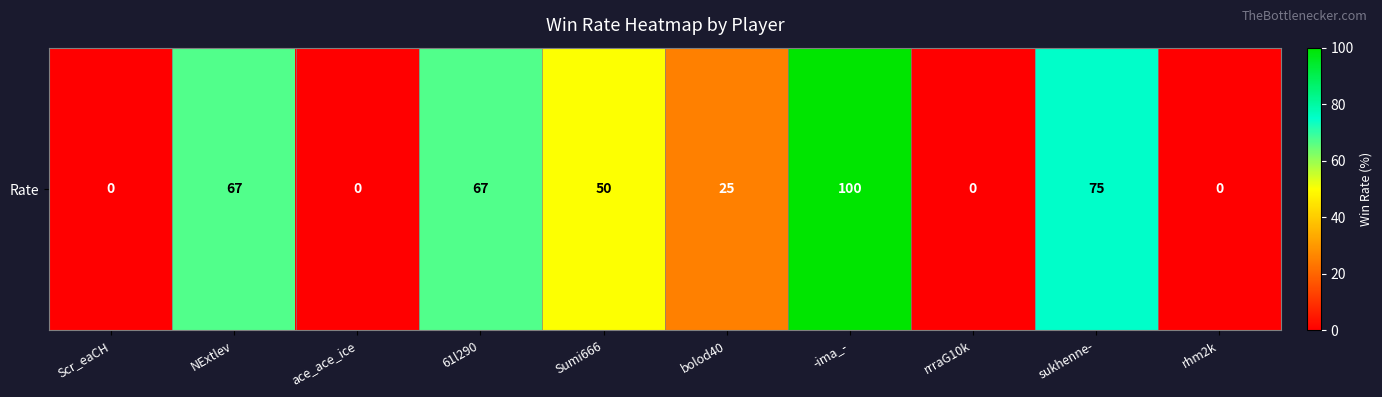

At which label is the value closest to 50?

Sumi666